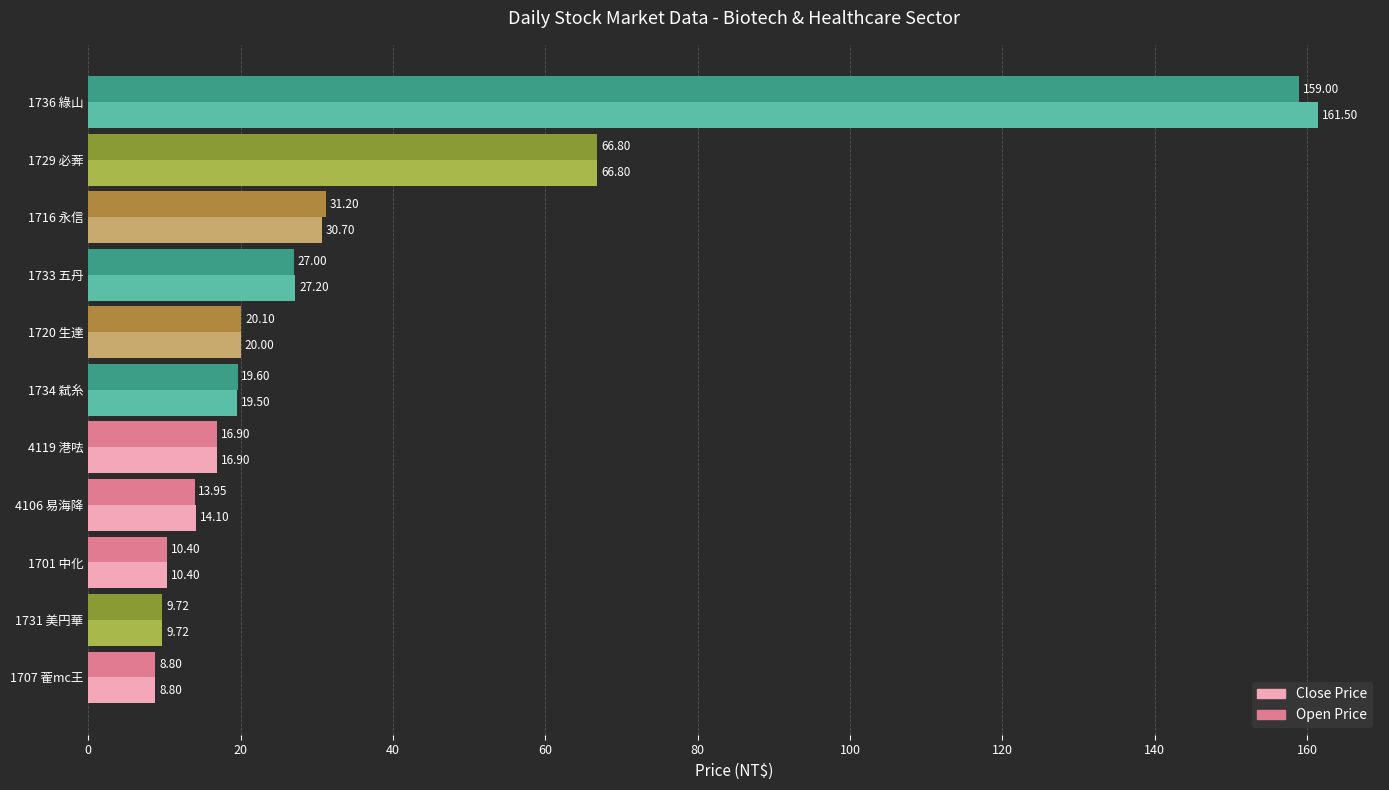

Between 1736 綠山 and 1734 弑糸, which series saw the biggest shift?

Close Price